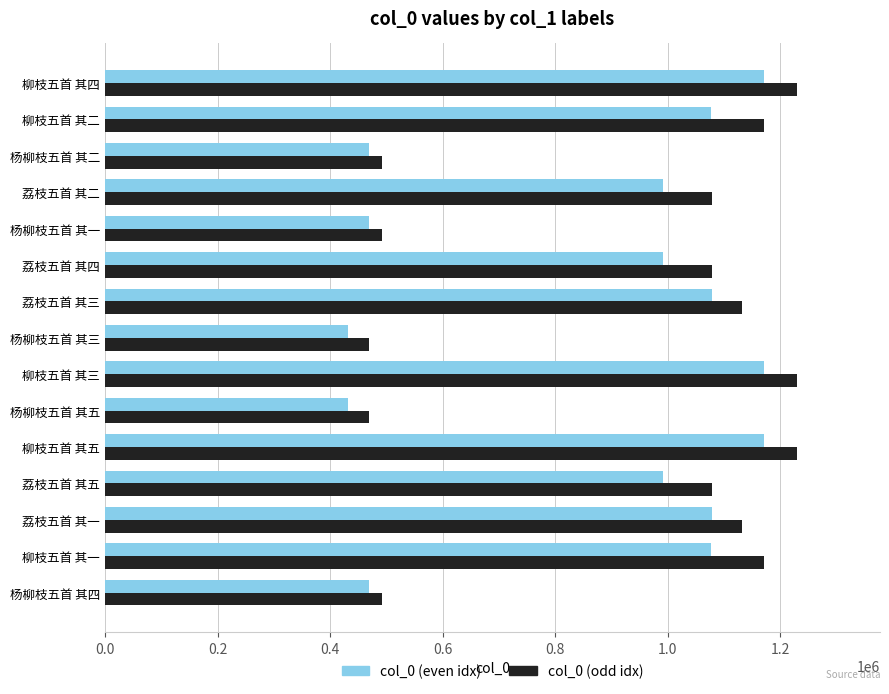

What is the difference between the highest and lowest values at 柳枝五首 其二?

93669.4